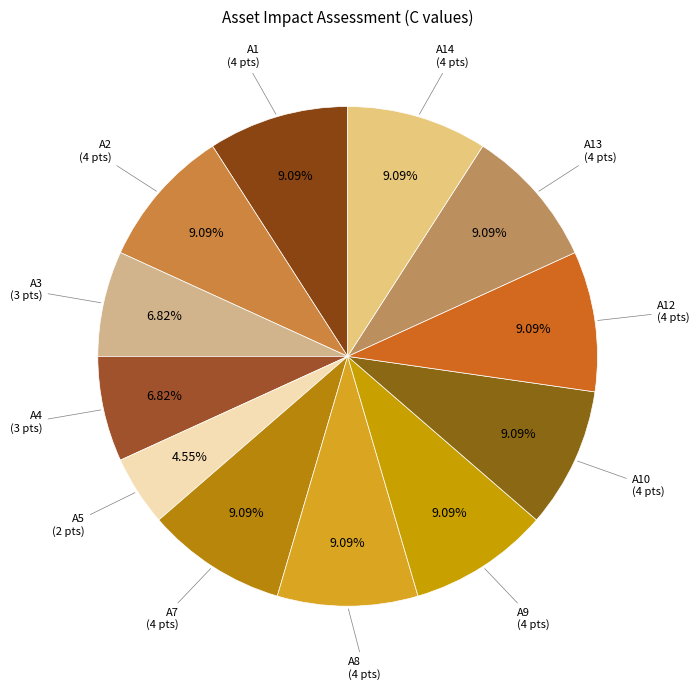

Rank the categories by value from lowest to highest.

A5, A3, A4, A1, A2, A7, A8, A9, A10, A12, A13, A14